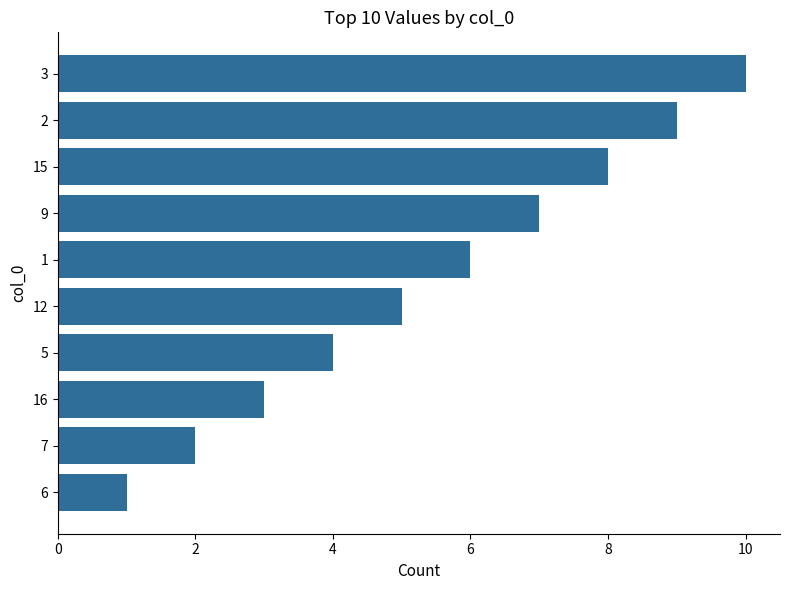

How many values are below 6?

5